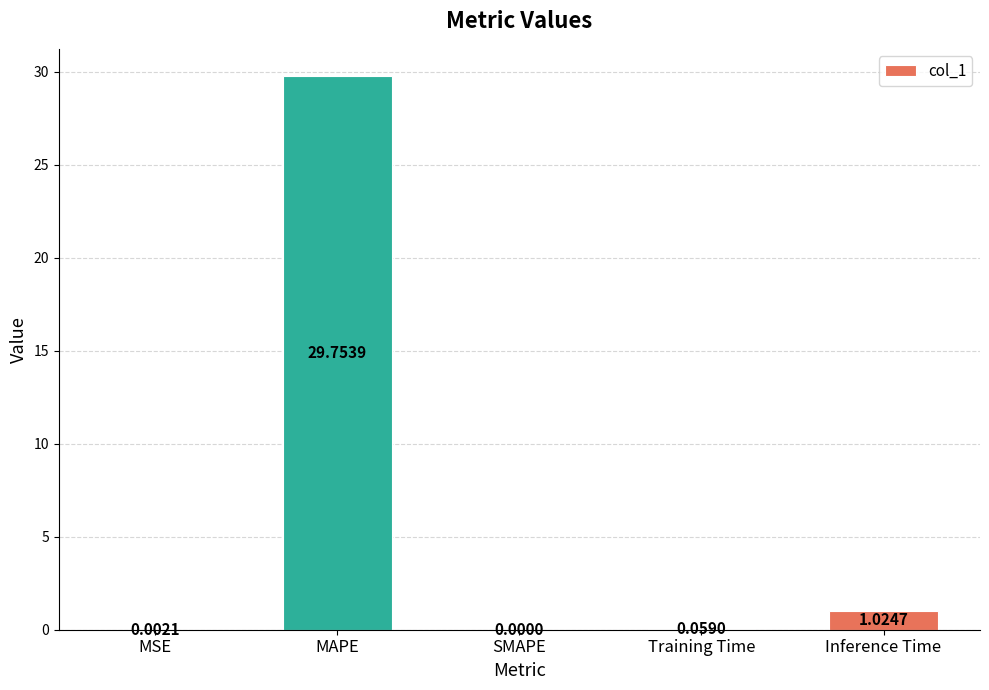

At which category does the chart reach its peak across all series?

MAPE